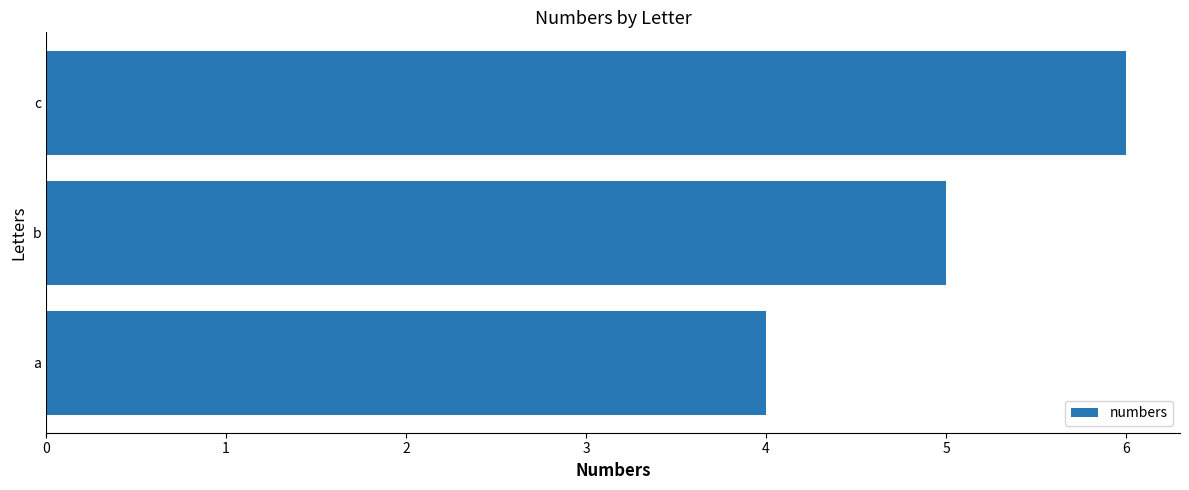

What is the sum of all values?

15